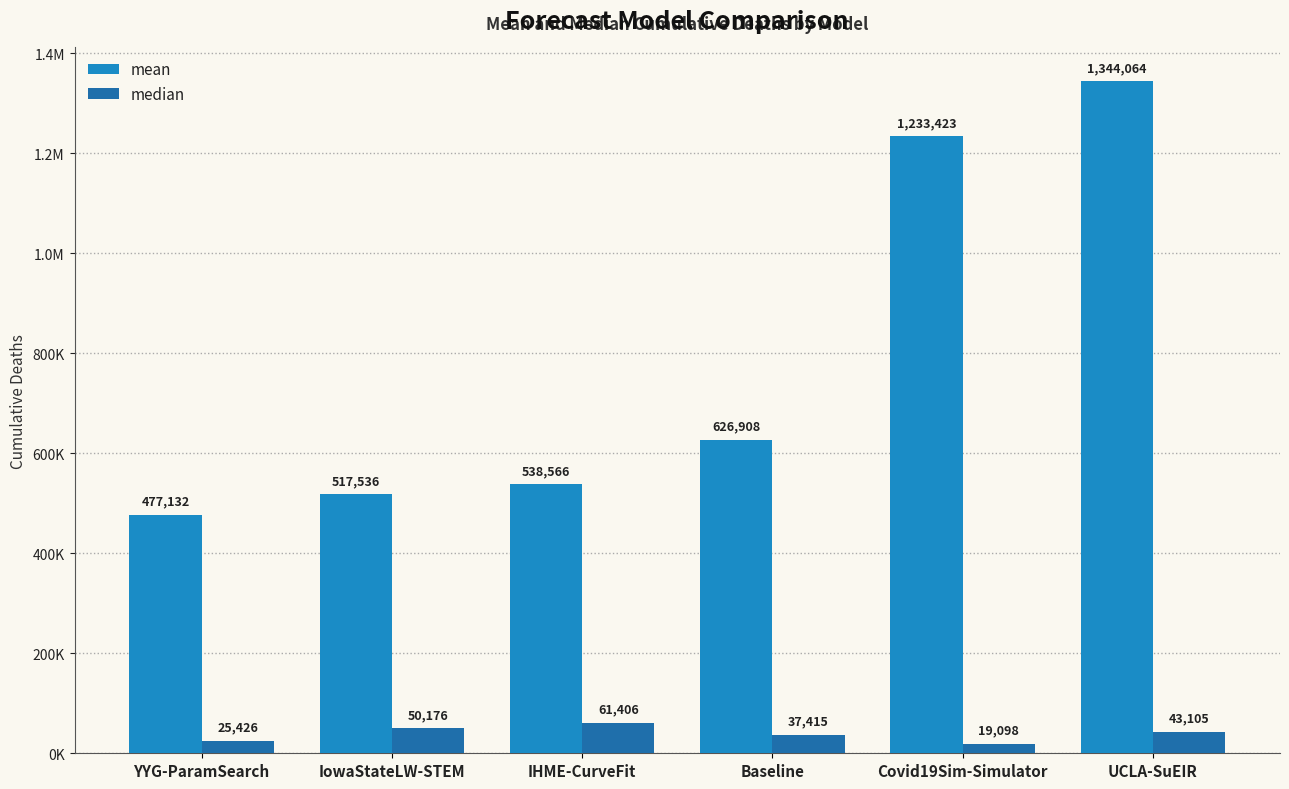

True or false: mean has a value of 477132.5 at YYG-ParamSearch.

True